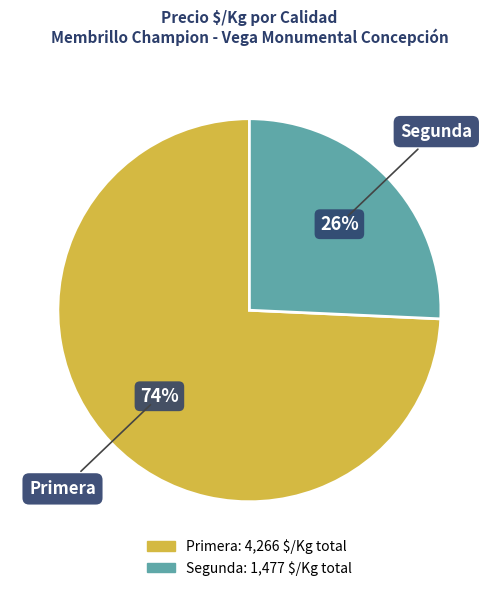

Does Segunda represent more than half of the total?

No